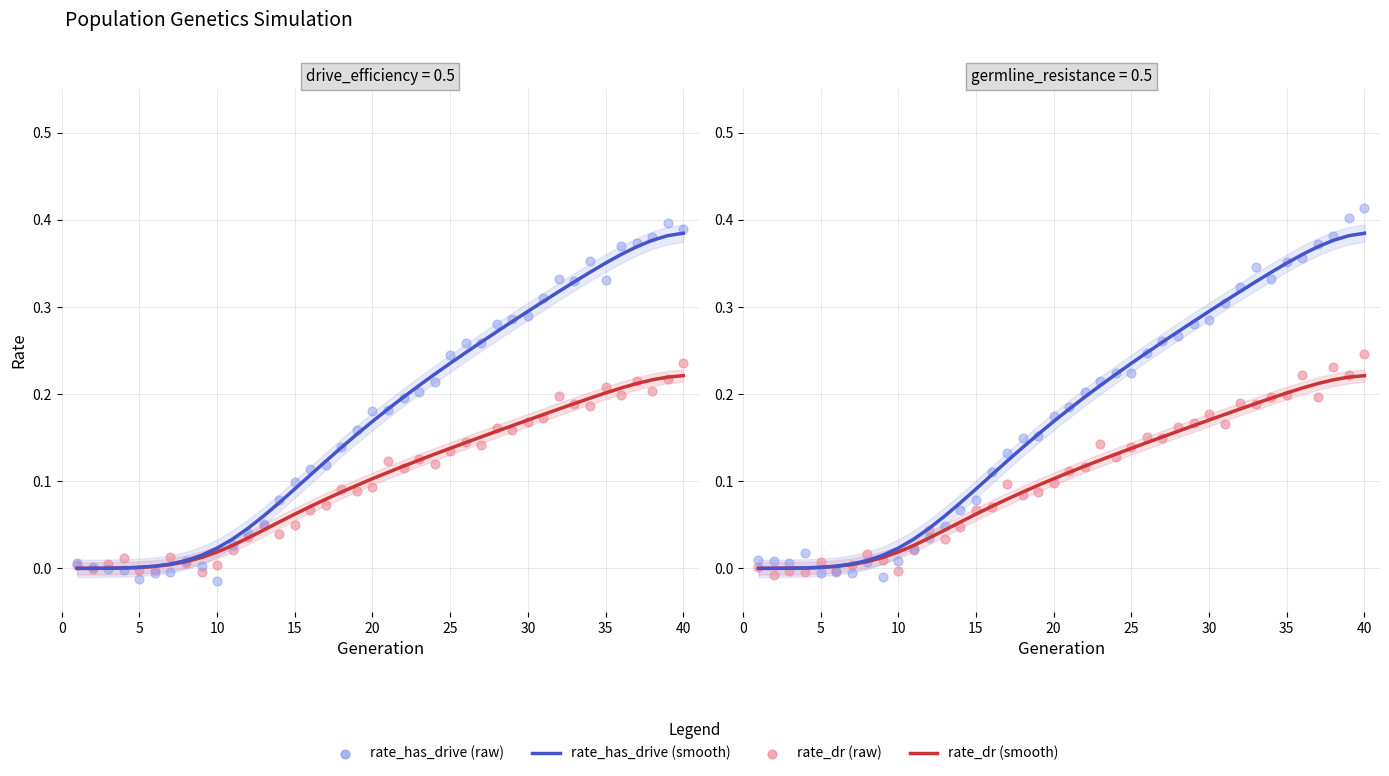

Which series reaches the maximum Y coordinate?

rate_has_drive (raw)